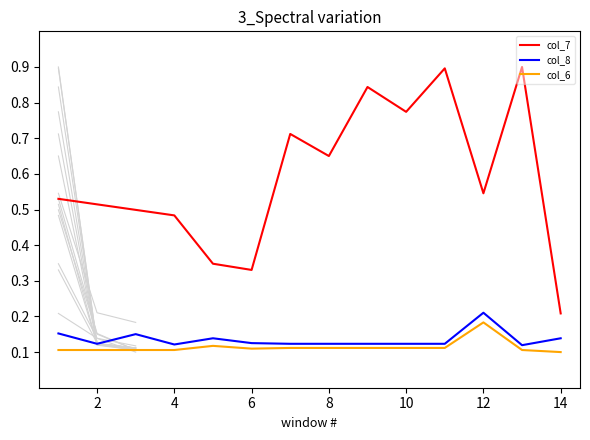

Where is col_7 nearest to the value 0?

14